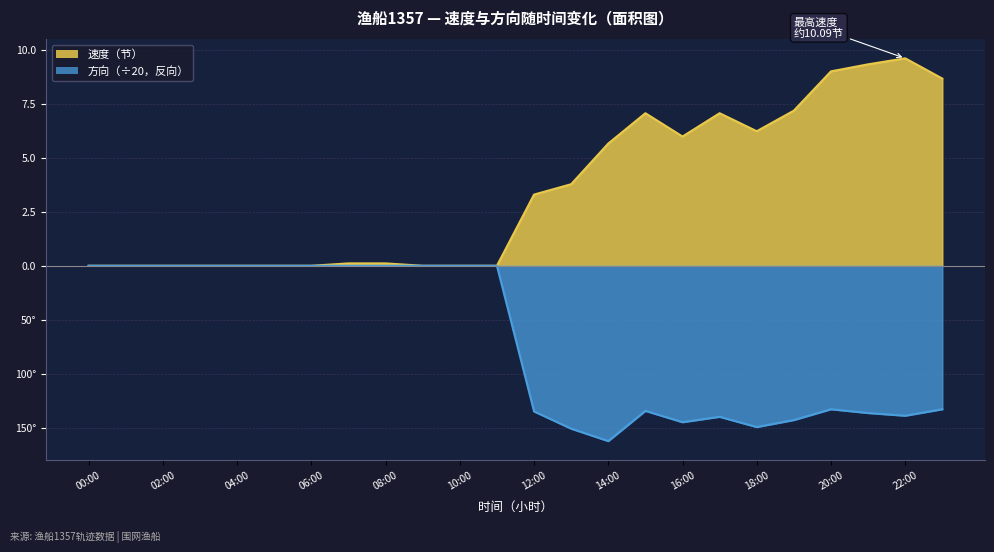

What are all the series names shown in the legend?

速度, 方向